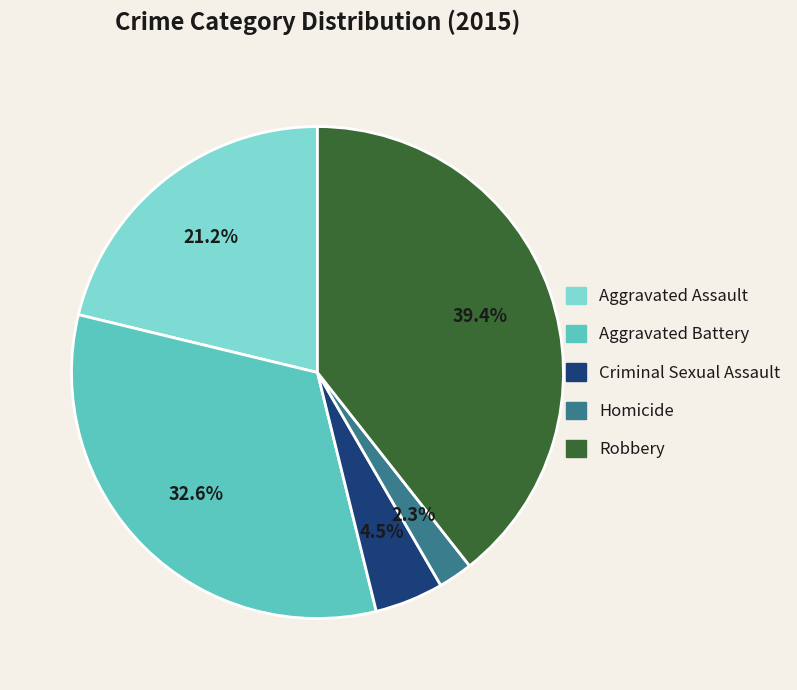

Between Aggravated Battery and Criminal Sexual Assault, which is larger?

Aggravated Battery